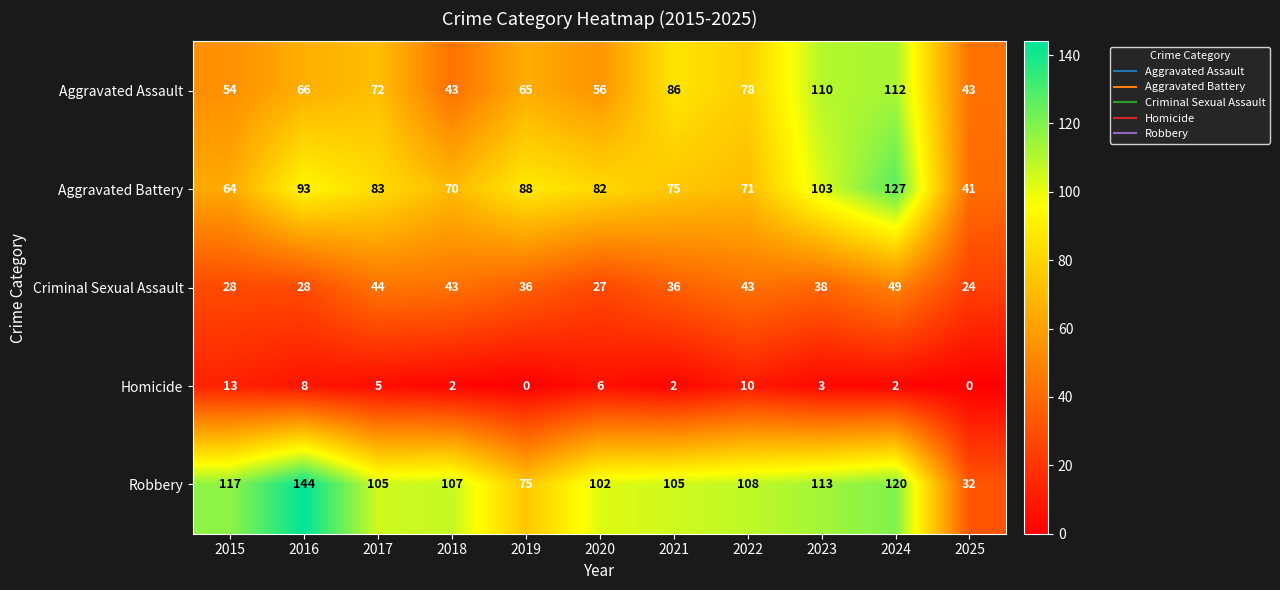

What is the difference between the maximum and minimum values in the Criminal Sexual Assault series?

25